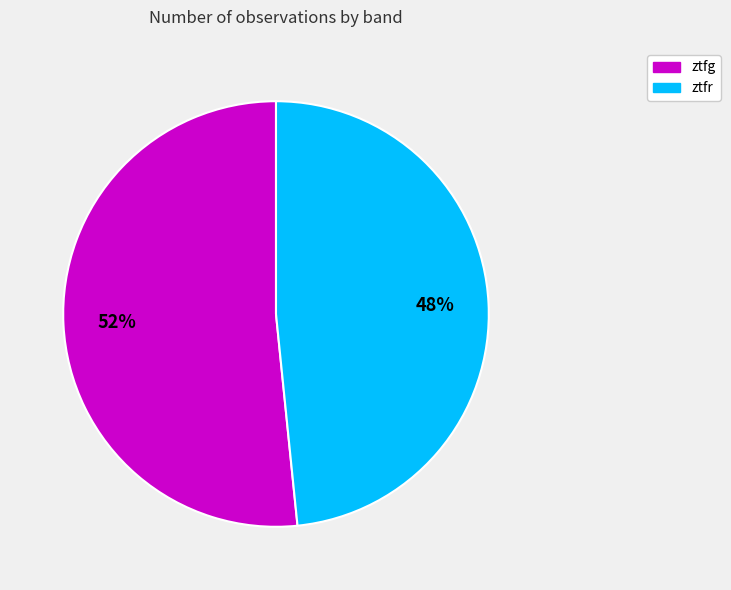

Count the number of slices in the pie.

2